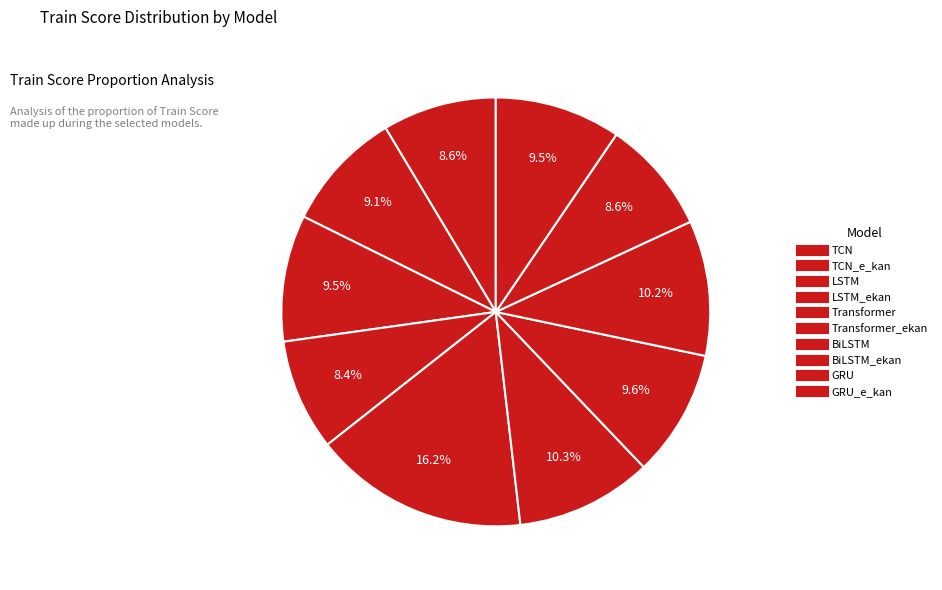

How many slices are in this pie chart?

10